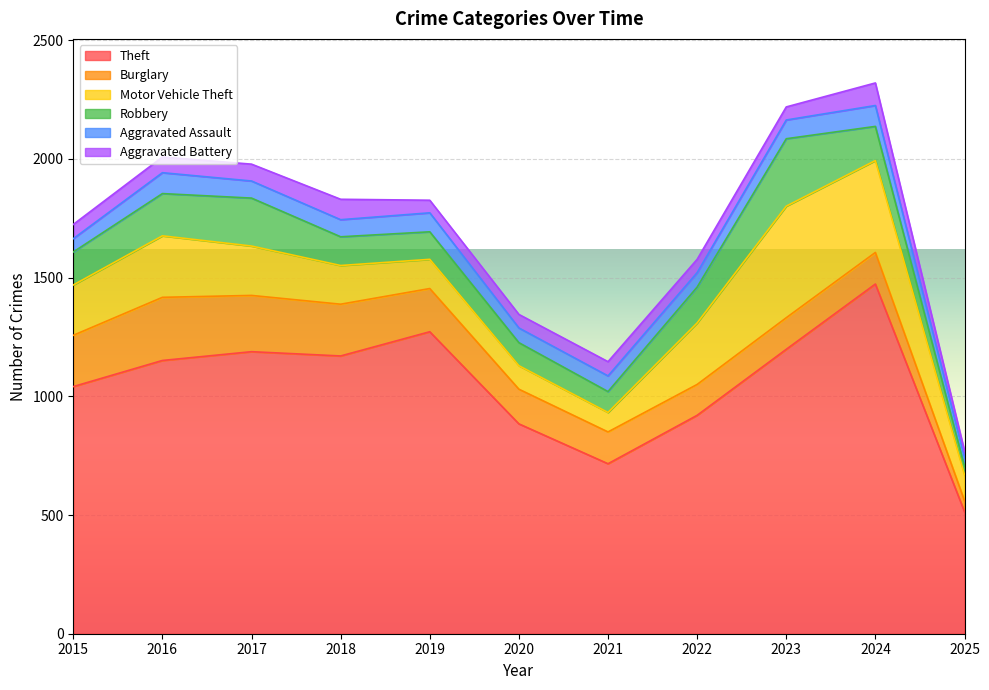

How many lines are shown in the chart?

6